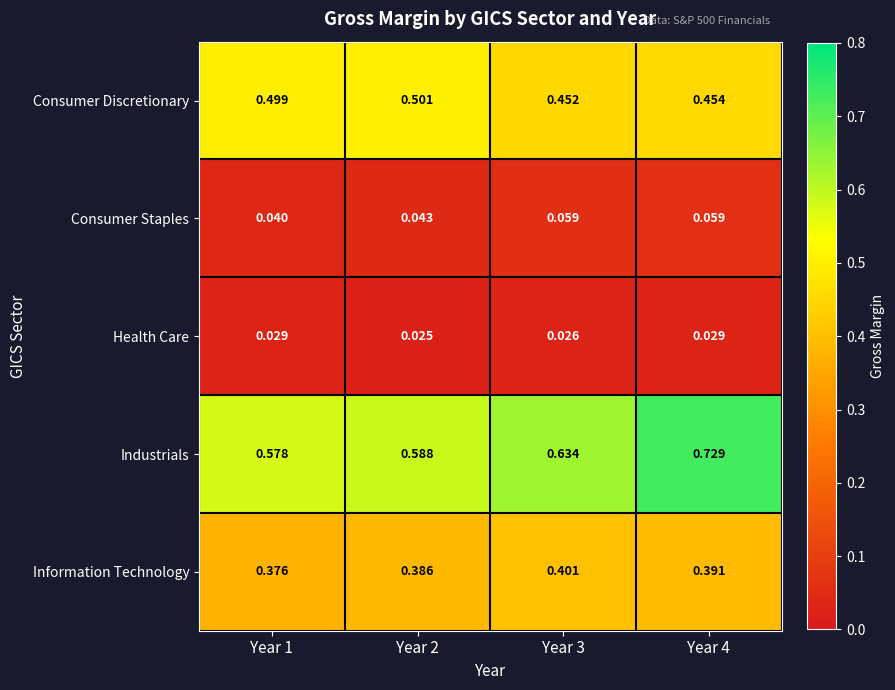

Rank the series by their maximum value, from lowest to highest.

Health Care, Consumer Staples, Information Technology, Consumer Discretionary, Industrials